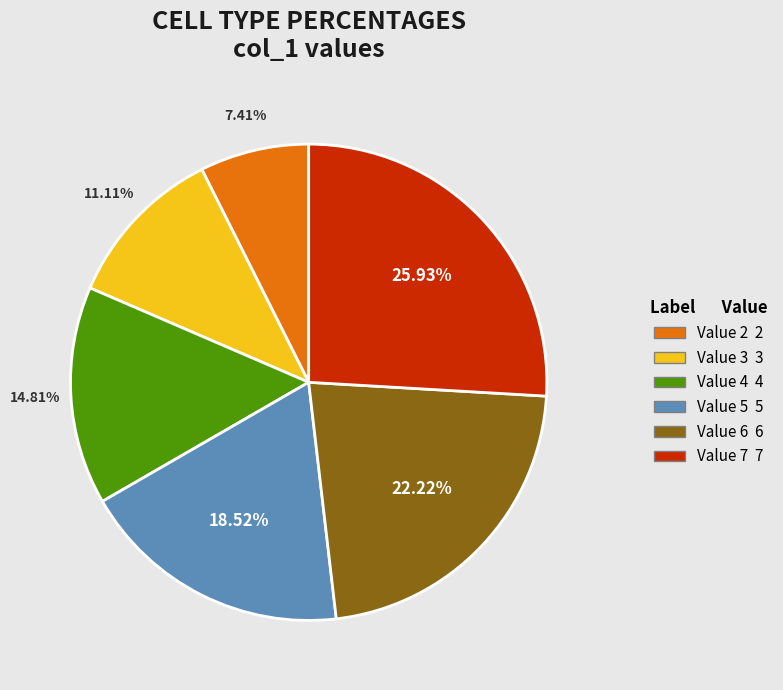

Does any single category account for the majority?

No